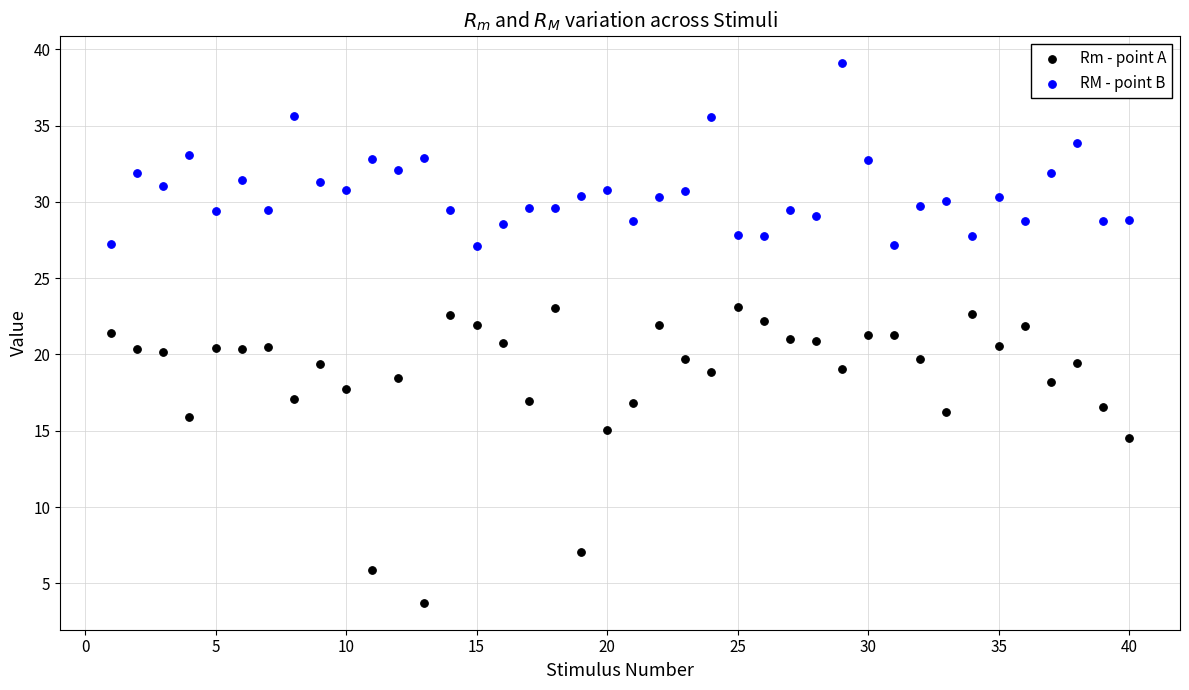

In the Rm - point A series, what Y value is closest to 13?

14.5